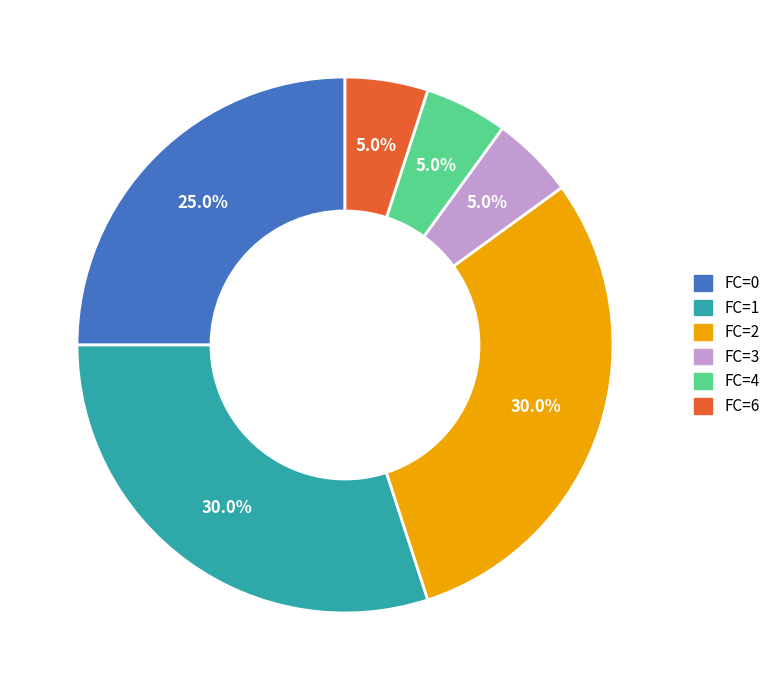

What percentage is NOT represented by FC=4?

95.0%